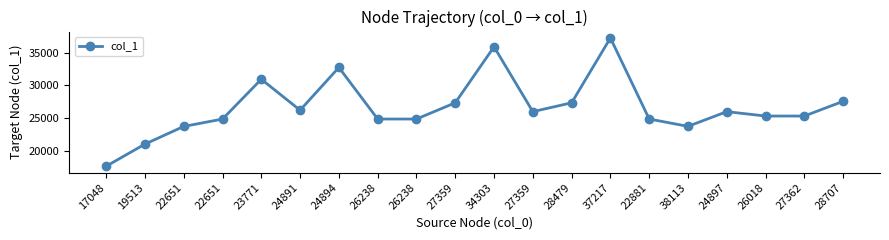

Does the chart display data point markers on the line(s)?

Yes